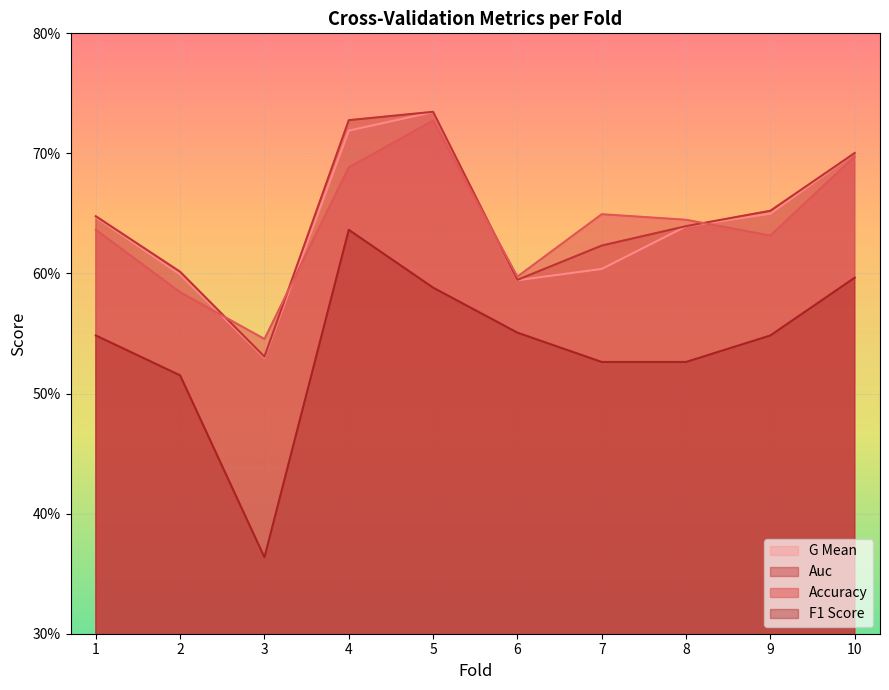

True or false: accuracy and f1_score cross at least once.

False